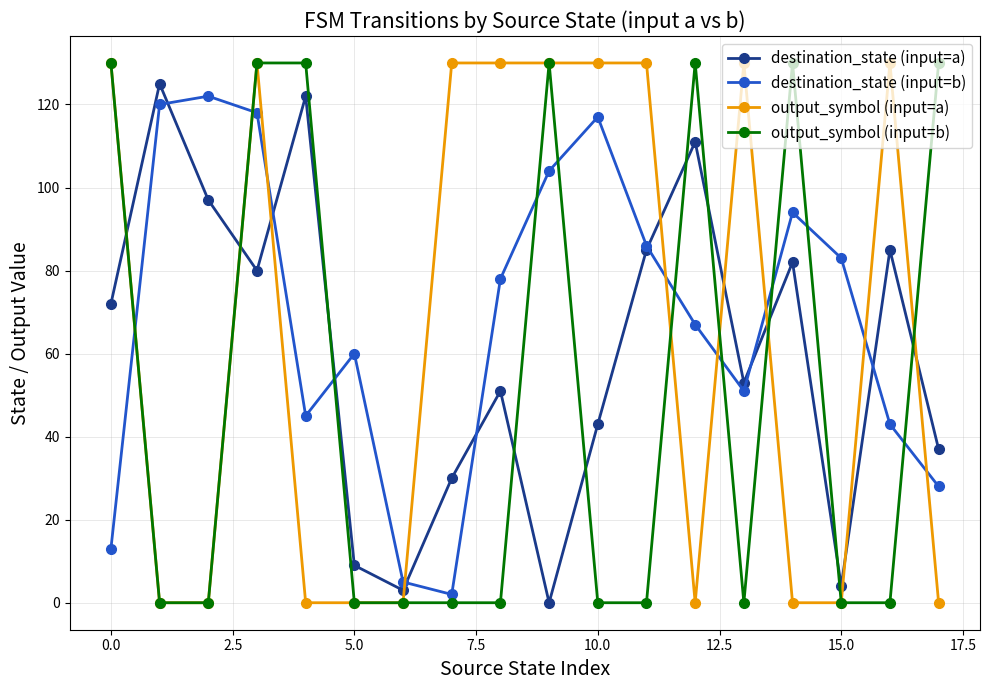

True or false: destination_state (input=b) has more than 2 points higher than both neighbors.

True